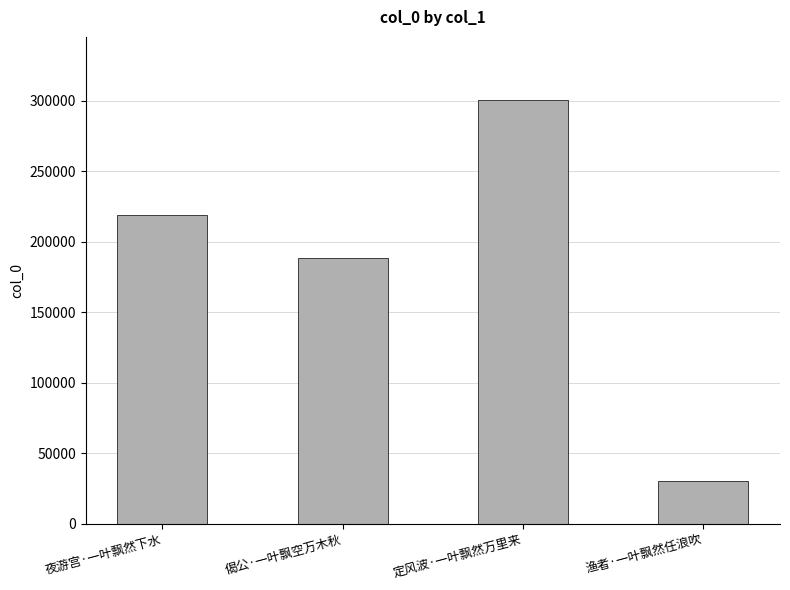

Approximately how many times larger is the value at 定风波·一叶飘然万里来 compared to 渔者·一叶飘然任浪吹?

9.9